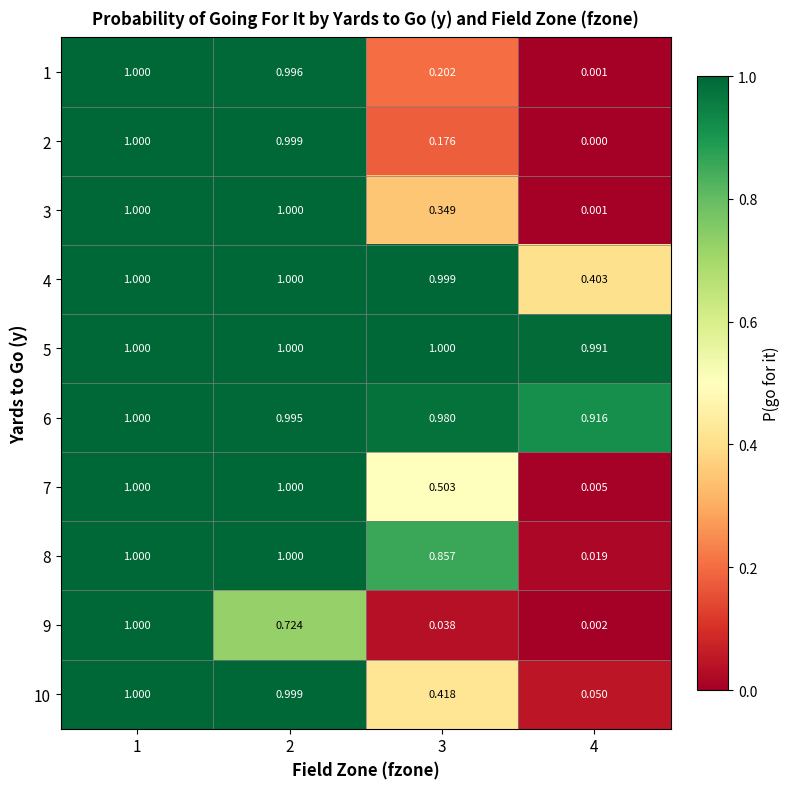

Is the value of 1 at 3 greater than the value of 4 at 3?

No